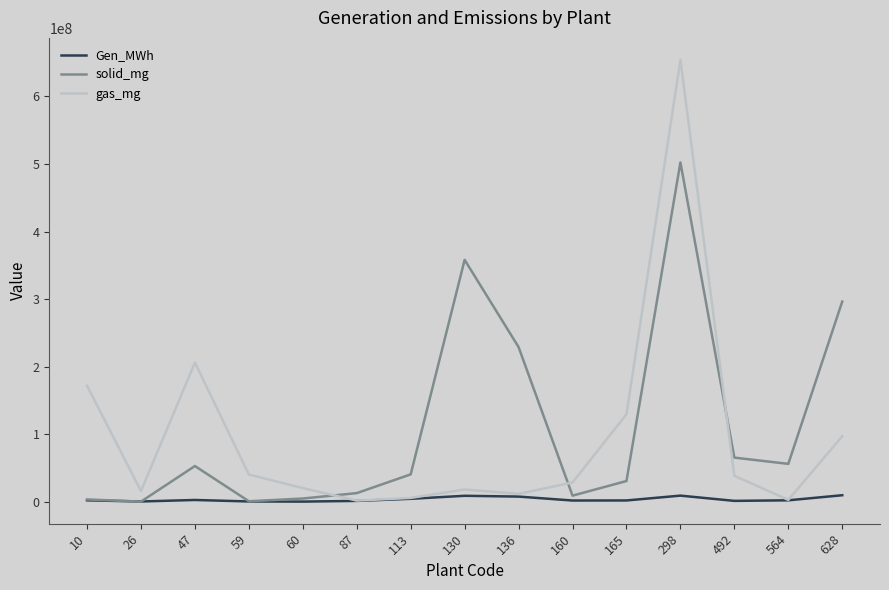

What is the sum of all solid_mg values?

1663013728.2